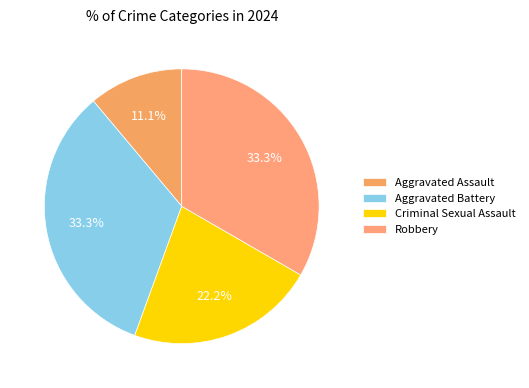

Combined, what portion of the pie is Aggravated Assault and Robbery?

44.4%